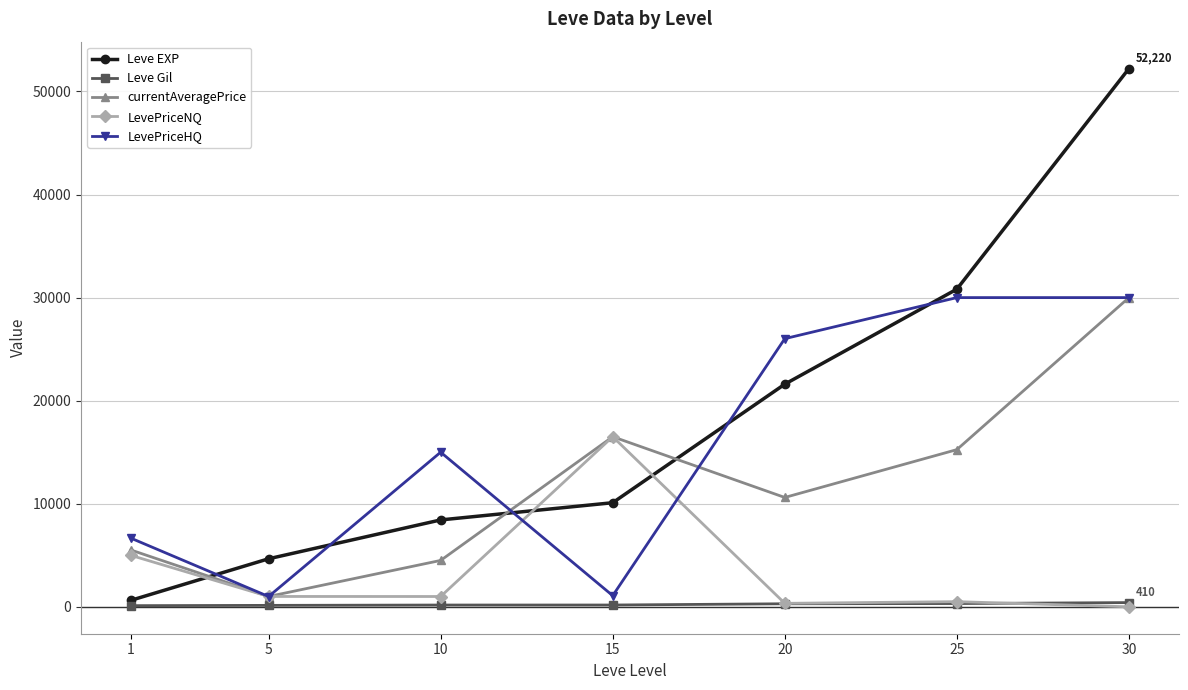

How many categories are shown in the chart?

7